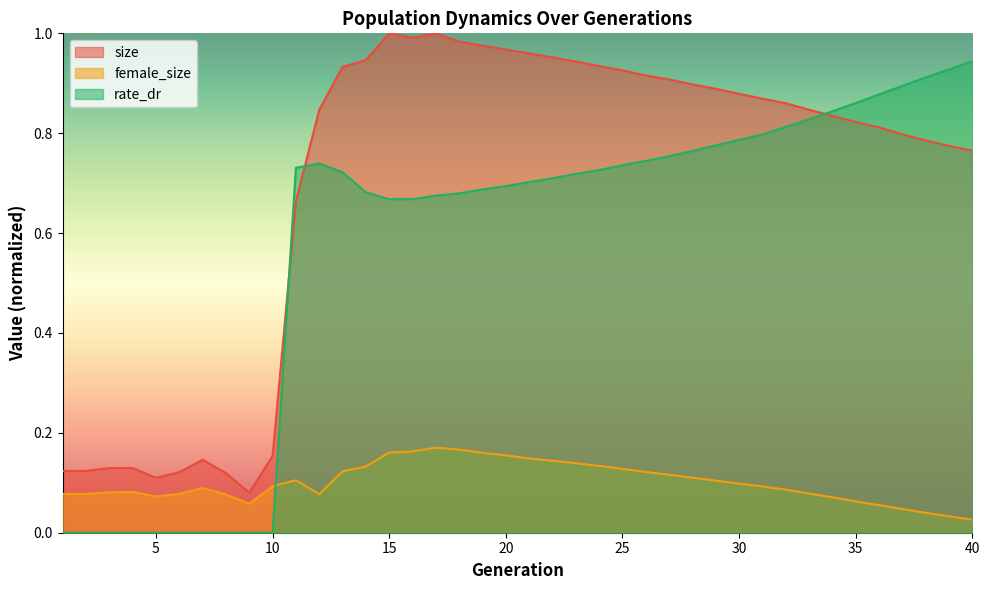

Is it true that female_size equals 0.1 at 9?

True